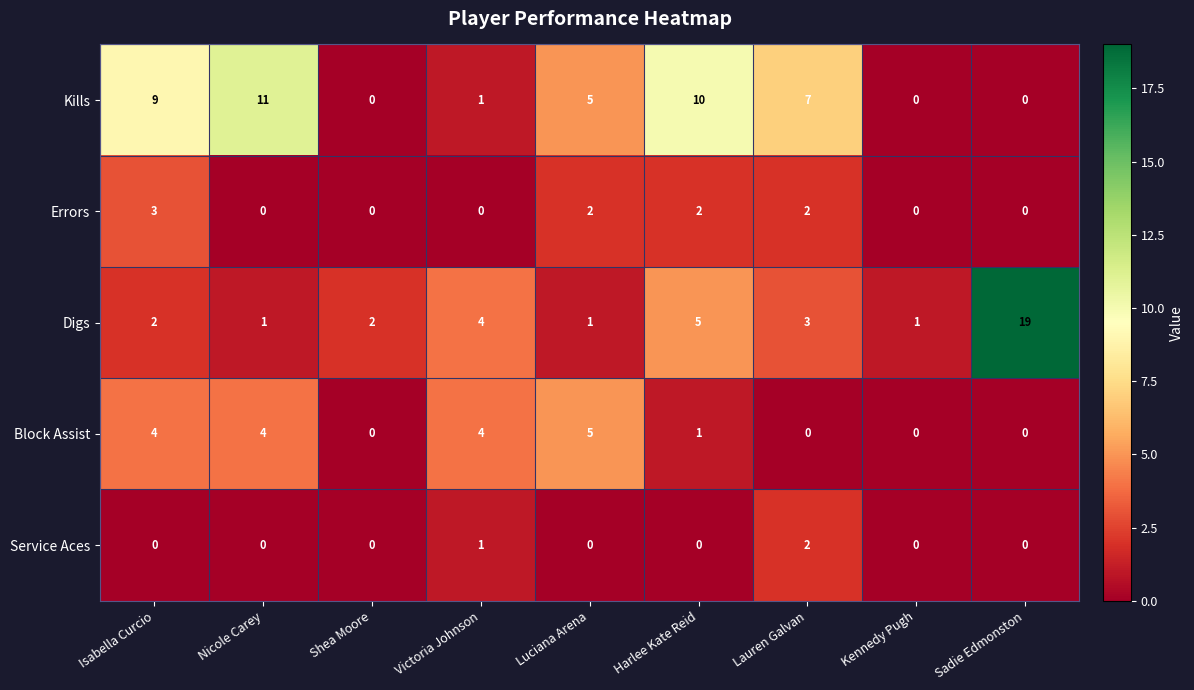

What is the greatest value displayed?

19